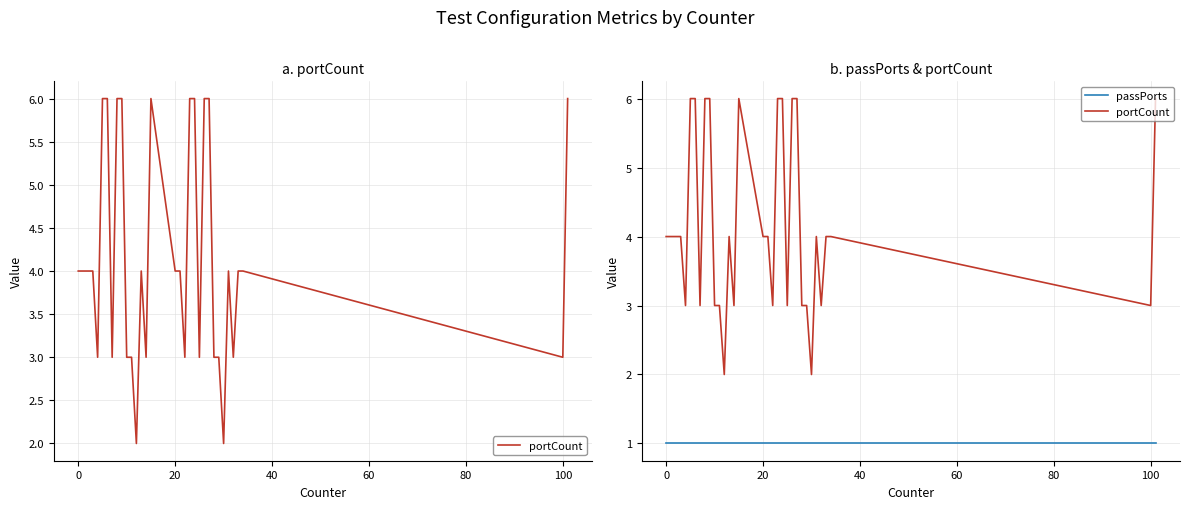

Does the chart have visible grid lines?

Yes